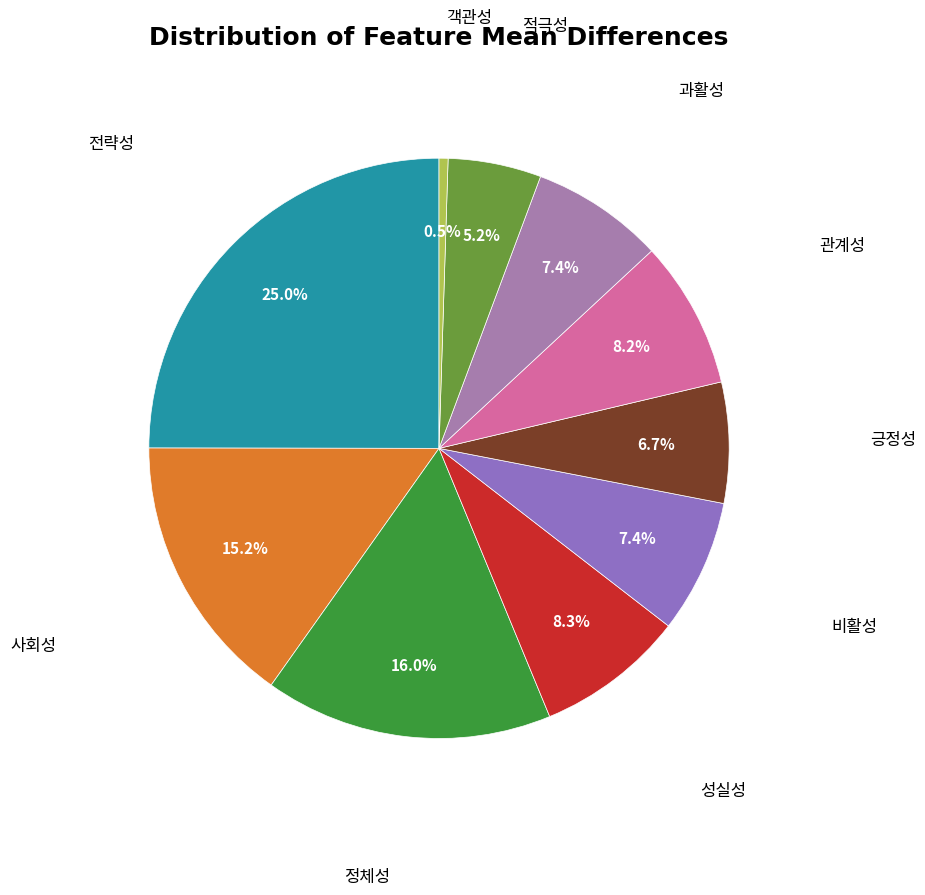

Is there a majority slice in this chart?

No